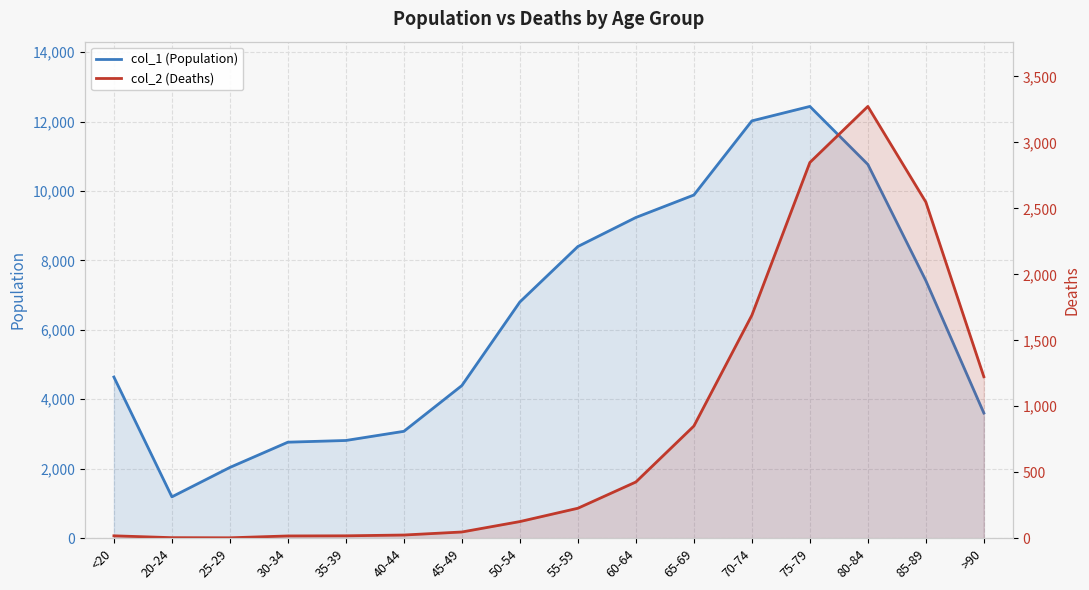

What is the difference between the maximum and minimum values in the col_2 (Deaths) series?

3270